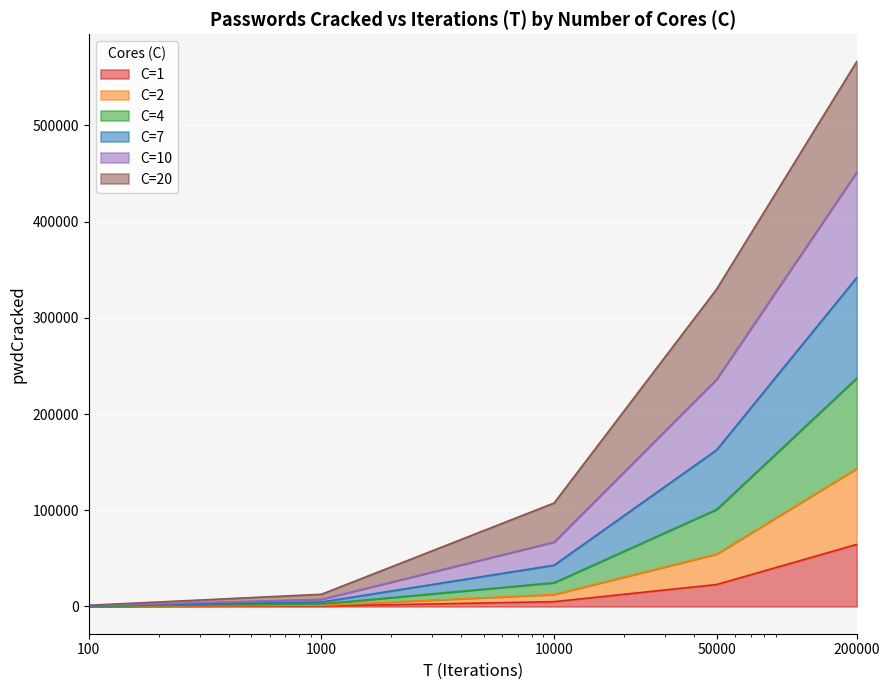

How many lines are shown in the chart?

6